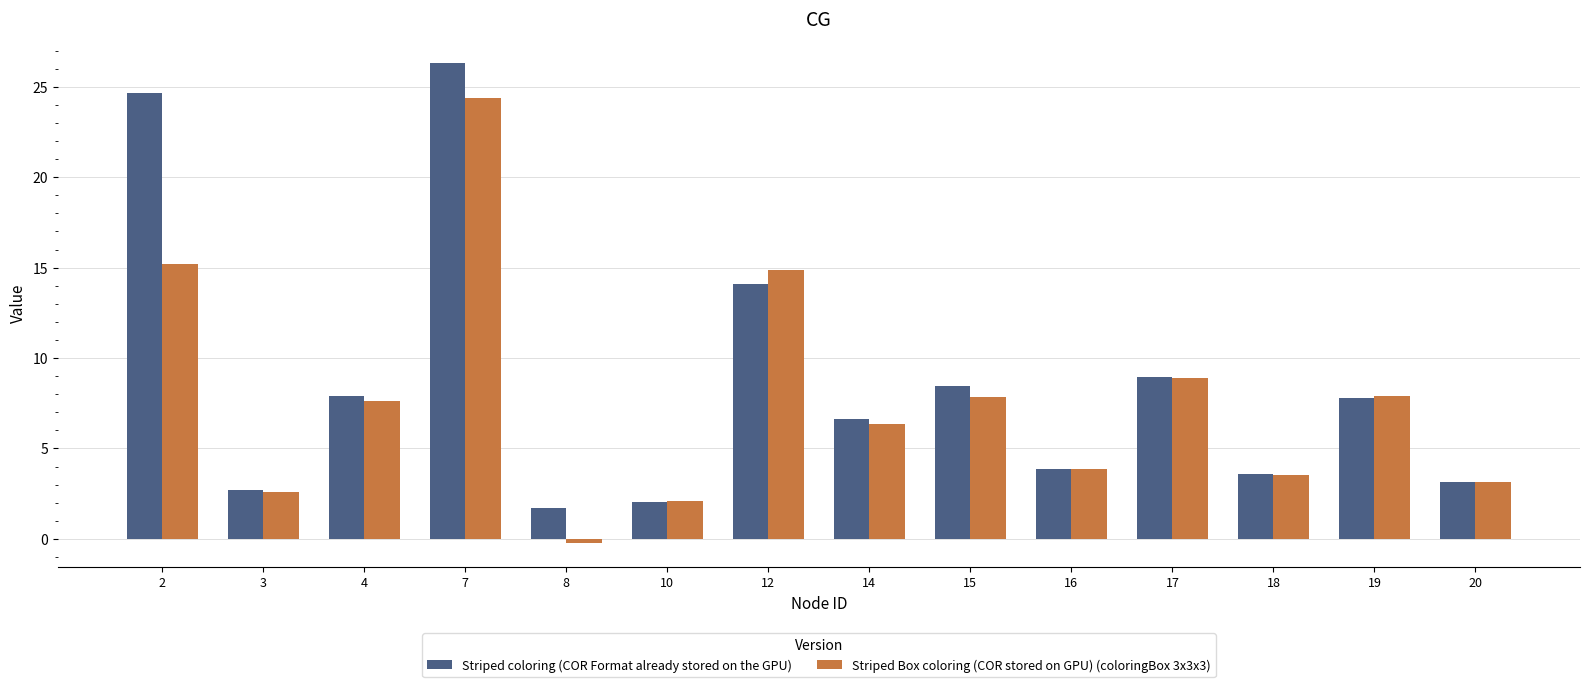

Rank the series by their maximum value, from lowest to highest.

Striped Box coloring (COR stored on GPU) (coloringBox 3x3x3), Striped coloring (COR Format already stored on the GPU)